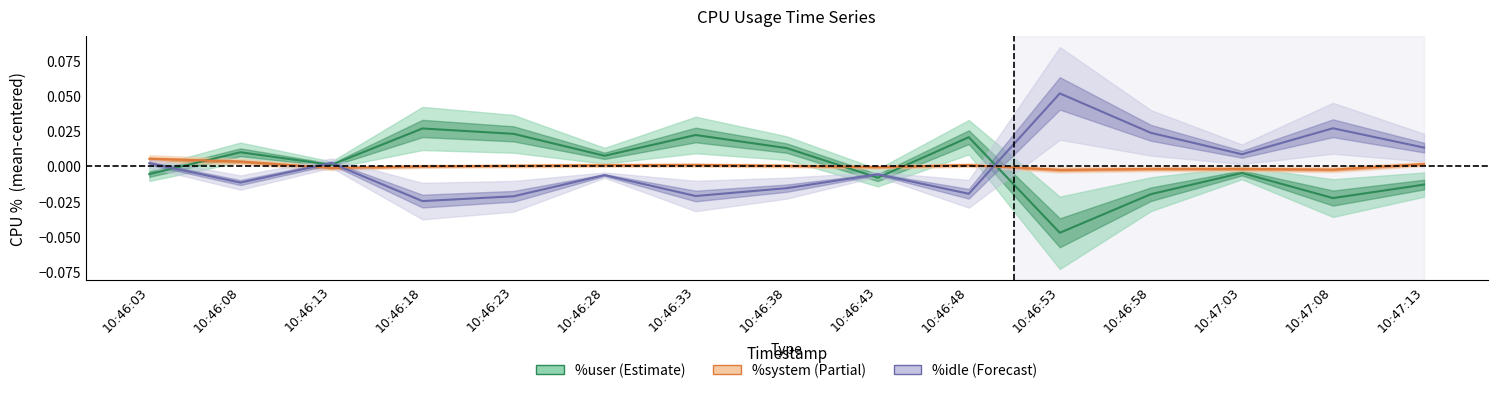

True or false: %user line has a value of 0.0 at 10:46:48.

False